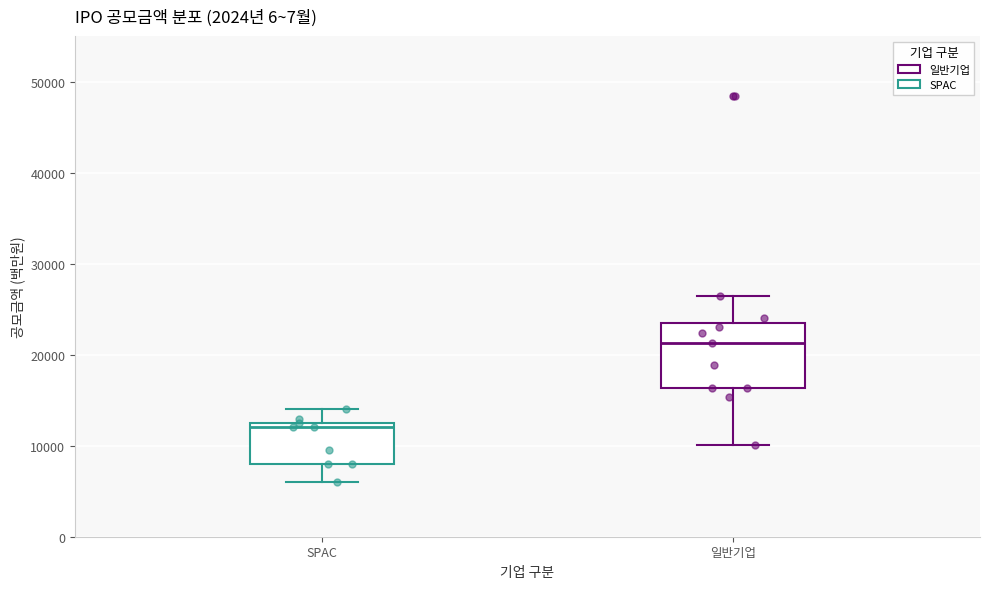

Which box has the highest median line?

일반기업